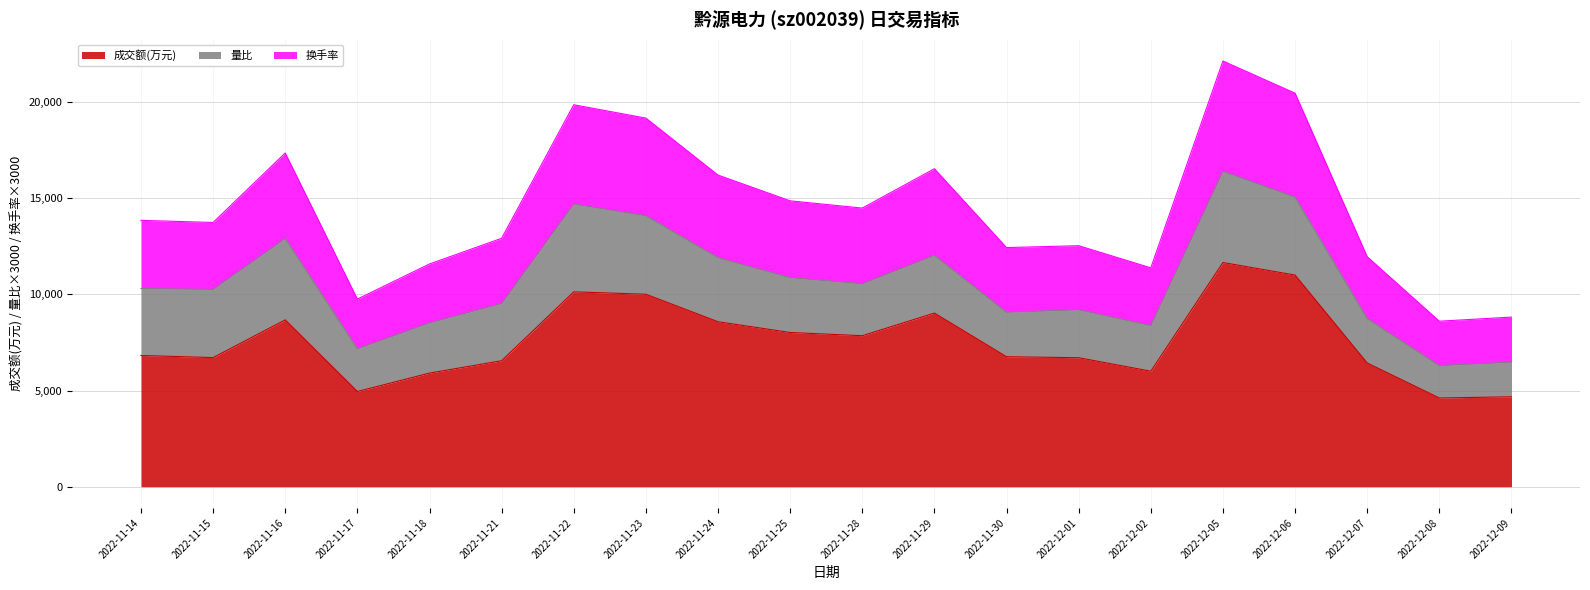

What is the highest value of the 成交额(万元) series?

11648